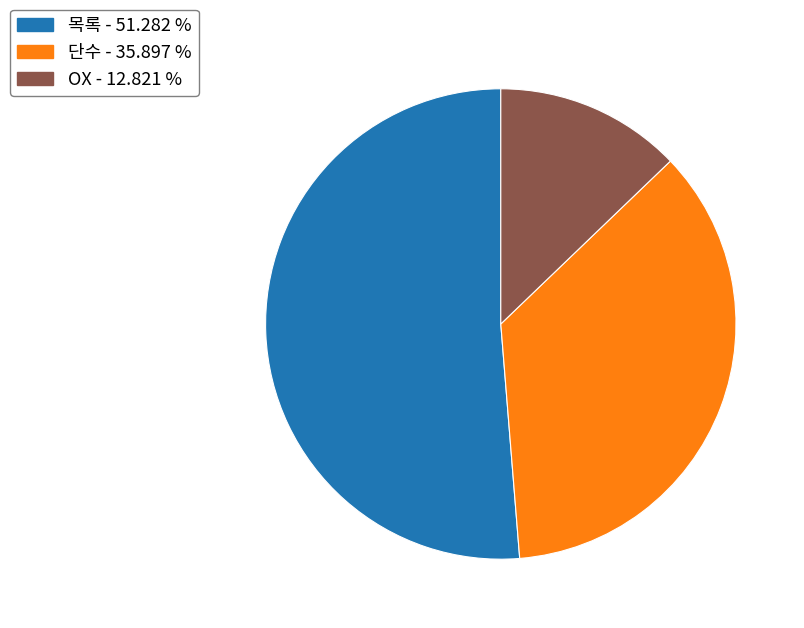

What is the majority slice?

목록